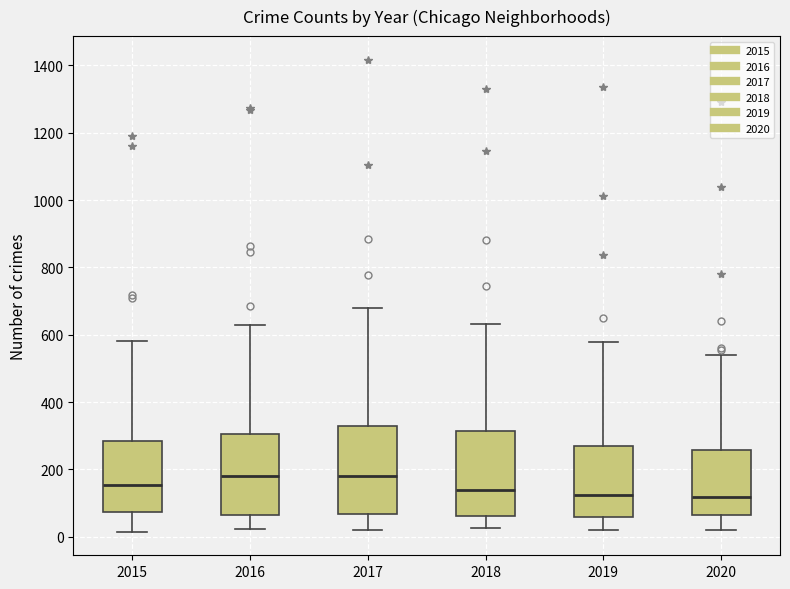

Reading left to right, read every box against the y-axis: the position of its median line, the range the box covers, and the ends of its whiskers. The values are not printed on the chart, so give them approximately, as read against the axis.

2015: median 160, box 80 to 280, whiskers 20 to 580
2016: median 180, box 60 to 300, whiskers 20 to 620
2017: median 180, box 60 to 320, whiskers 20 to 680
2018: median 140, box 60 to 320, whiskers 20 to 640
2019: median 120, box 60 to 260, whiskers 20 to 580
2020: median 120, box 60 to 260, whiskers 20 to 540